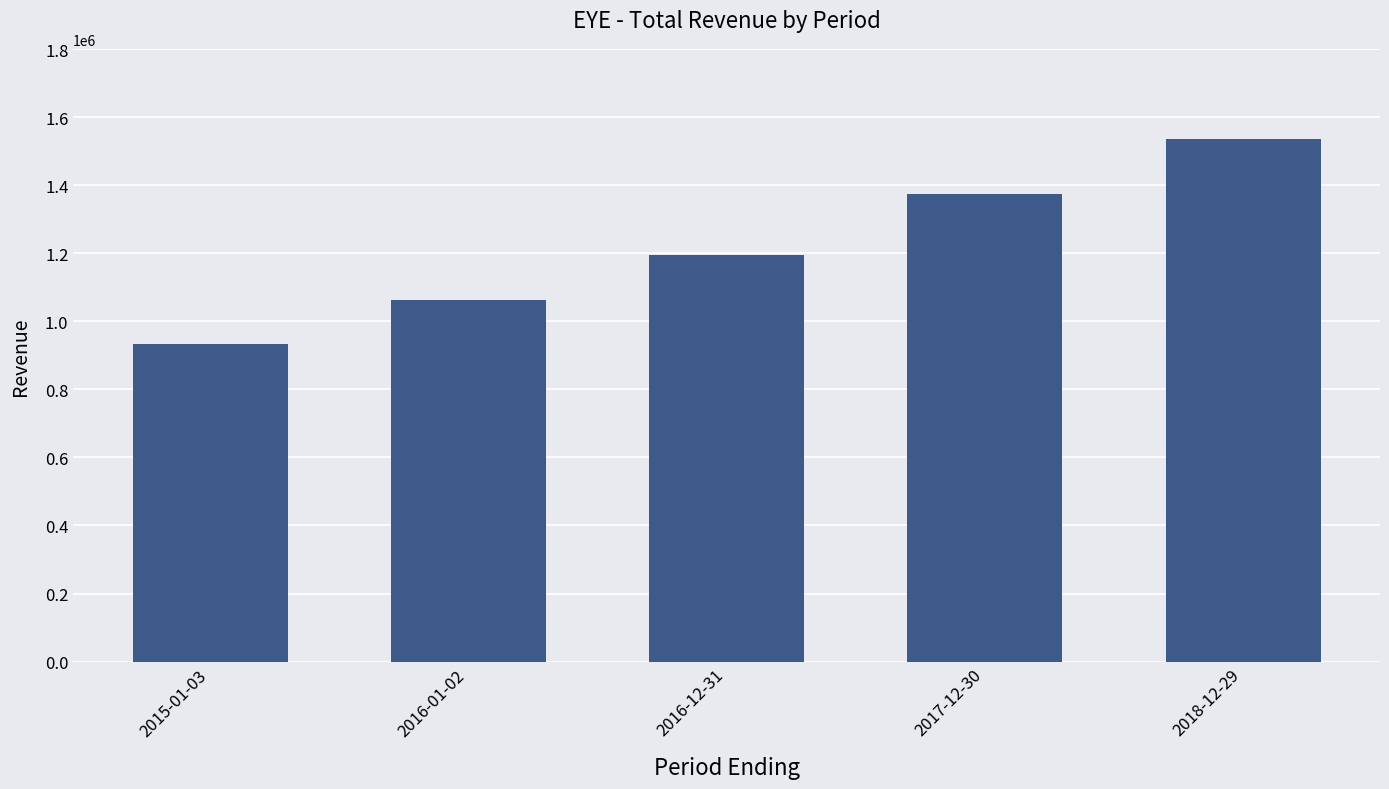

What is the difference between the maximum and minimum values?

604200